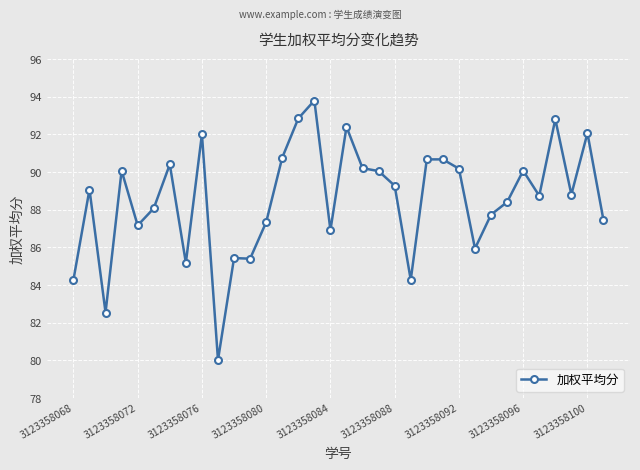

What is the greatest value displayed?

93.8